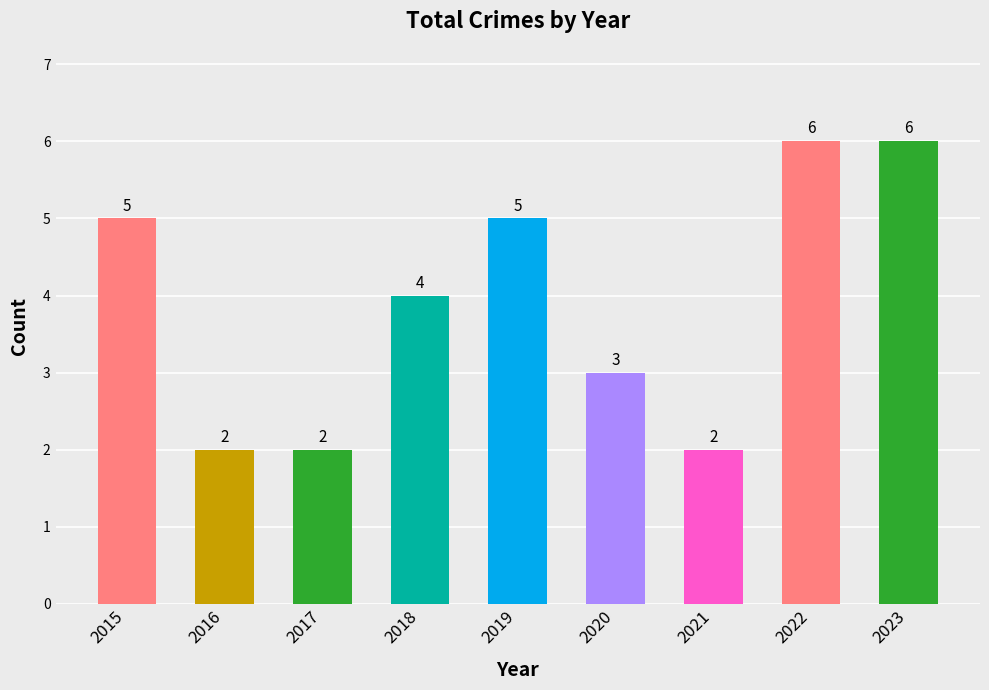

Between 2017 and 2015, which is larger?

2015